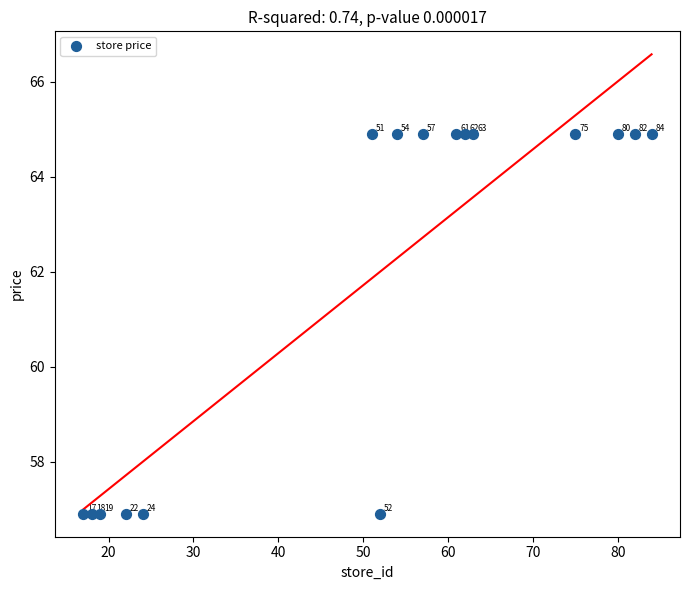

What is the range of Y values (max minus min)?

8.0